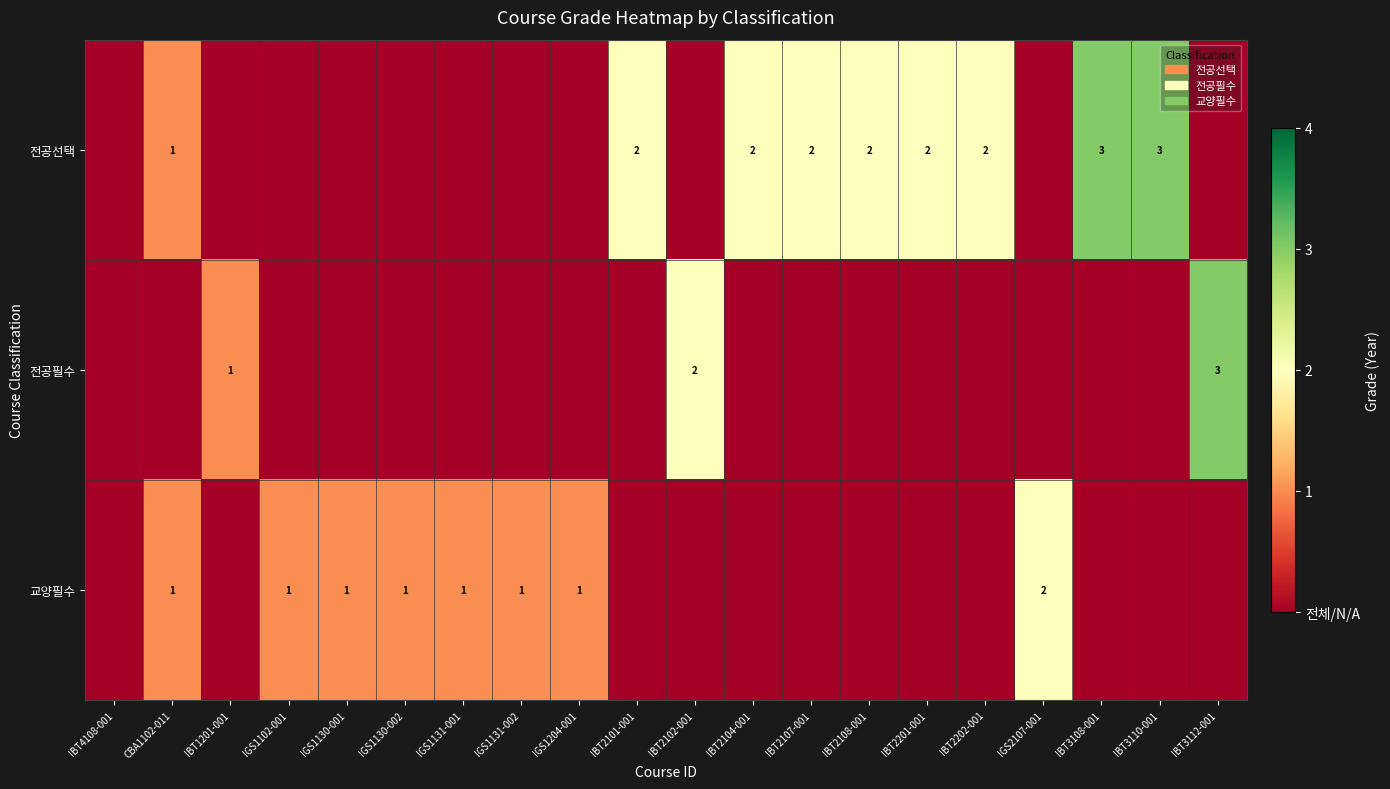

Is it true that 교양필수 equals 2 at IGS2107-001?

True